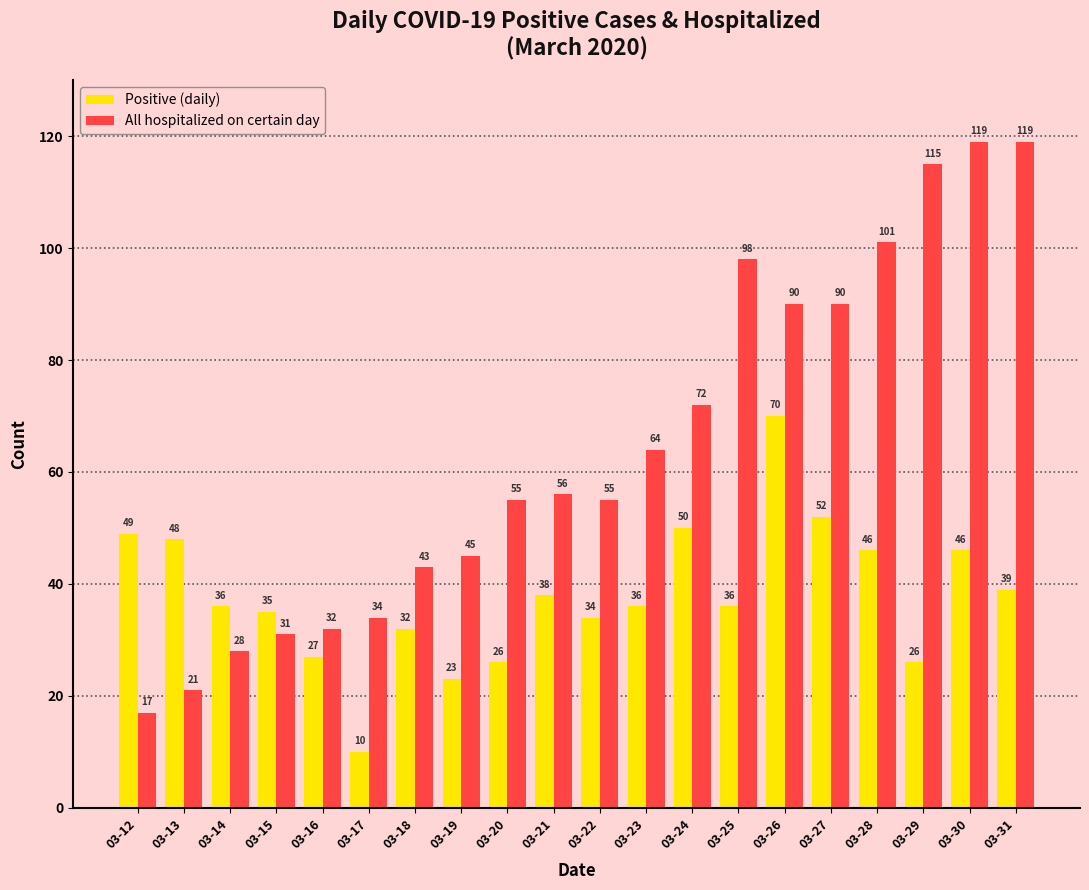

Between 03-23 and 03-27, which series saw the biggest shift?

All hospitalized on certain day